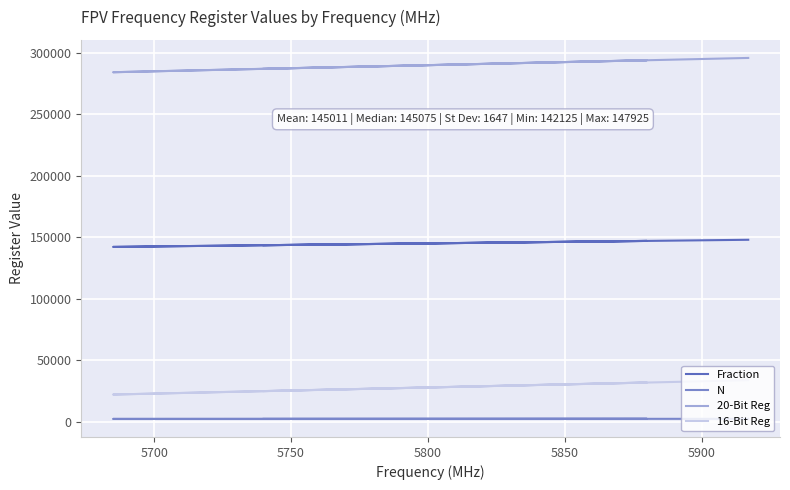

What is the difference between the second highest and minimum values in the 20-Bit Reg series?

9739